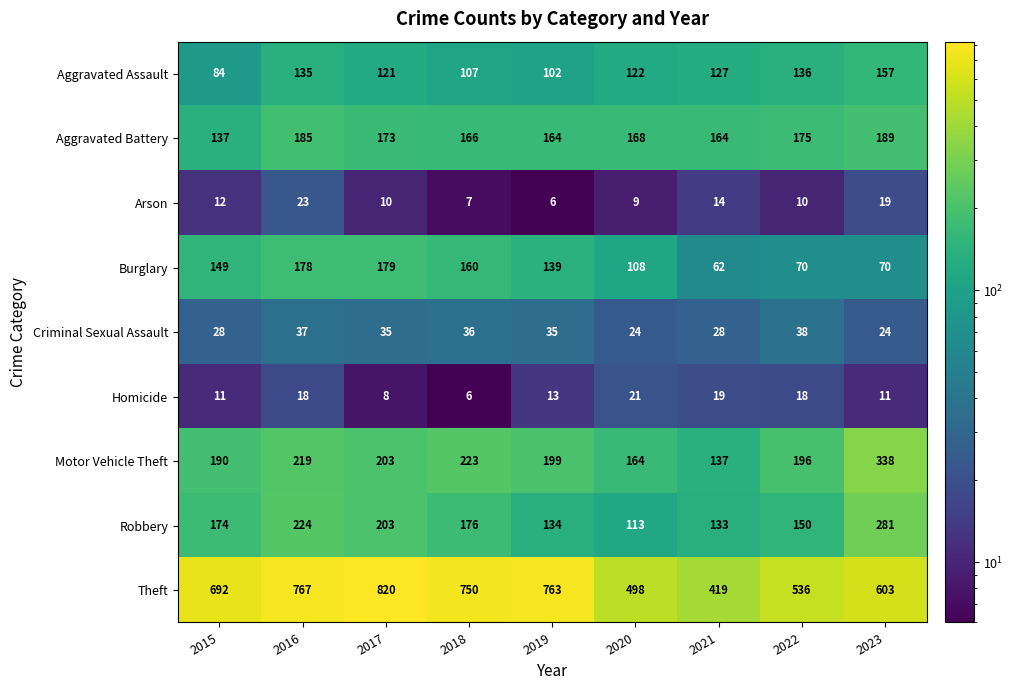

Which series has the largest range (max minus min)?

Theft